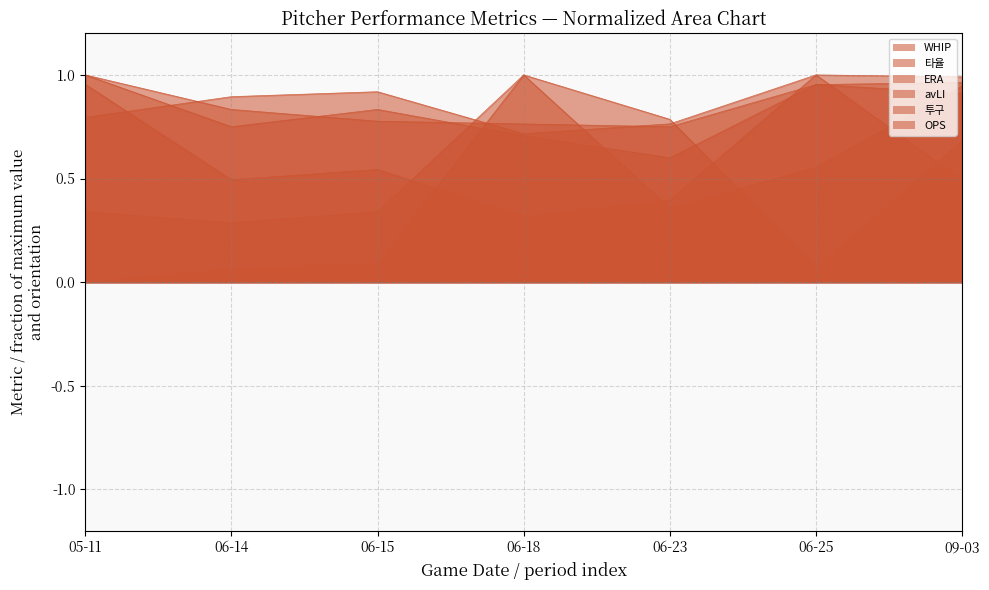

Reading right to left, transcribe all the data shown in this chart.

WHIP: 1.0	1.0	0.8	0.8	0.8	0.8	1.0
타율: 1.0	1.0	0.8	0.7	0.9	0.9	0.8
ERA: 0.9	1.0	0.6	0.7	0.8	0.8	1.0
avLI: 0.7	0.1	0.8	1.0	0.1	0.1	0.0
투구: 0.9	0.6	0.4	1.0	0.3	0.3	0.3
OPS: 0.5	1.0	0.4	0.3	0.5	0.5	1.0